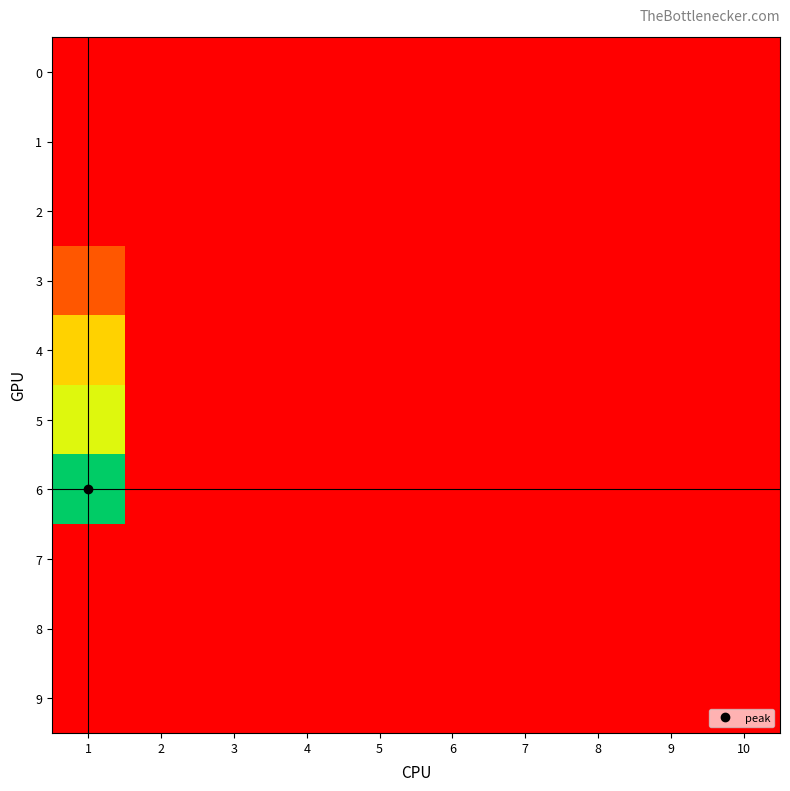

What is the greatest value displayed?

9.4